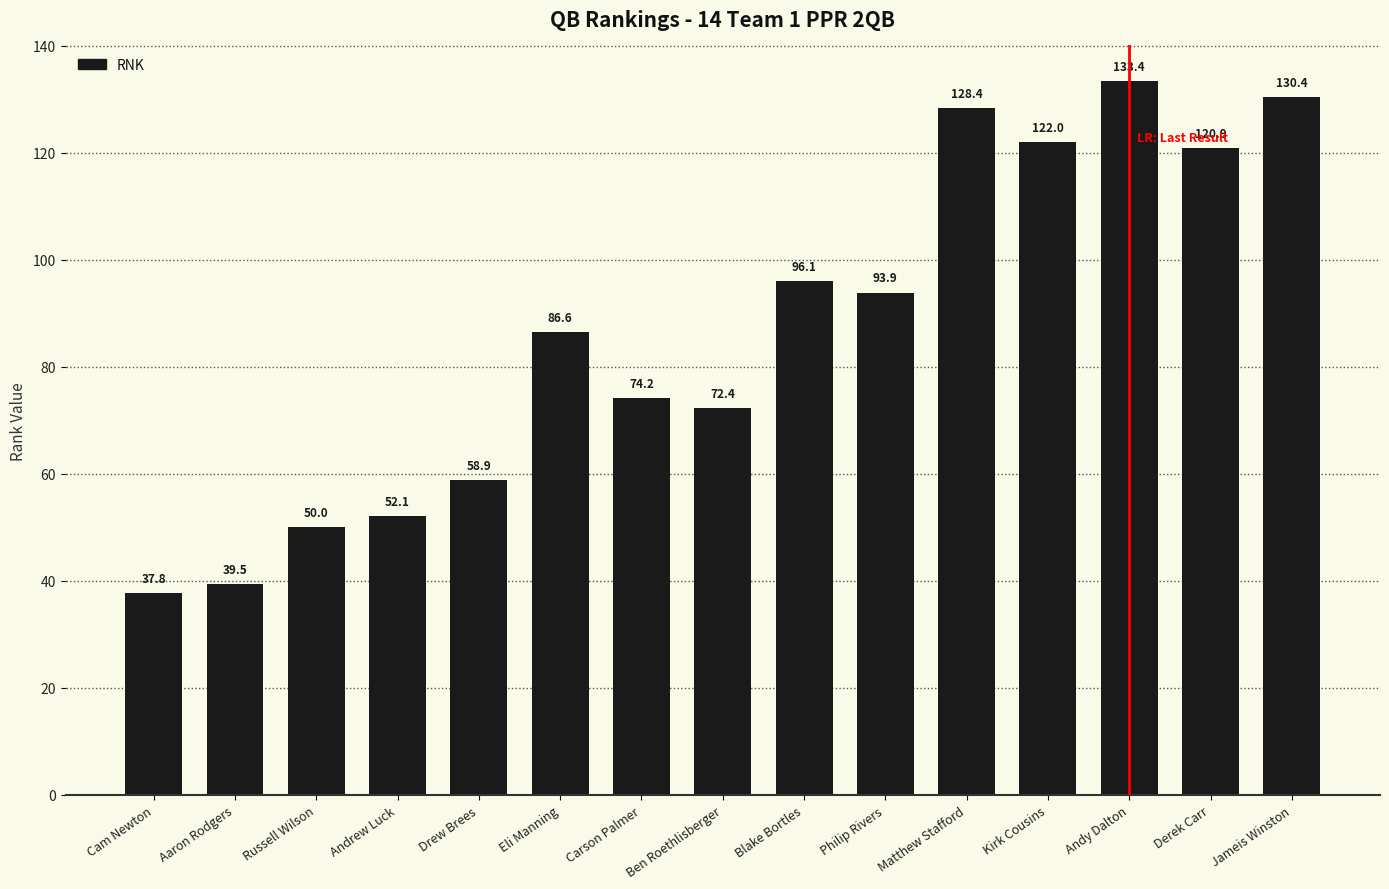

True or false: the data shows 86.6 at Eli Manning.

True